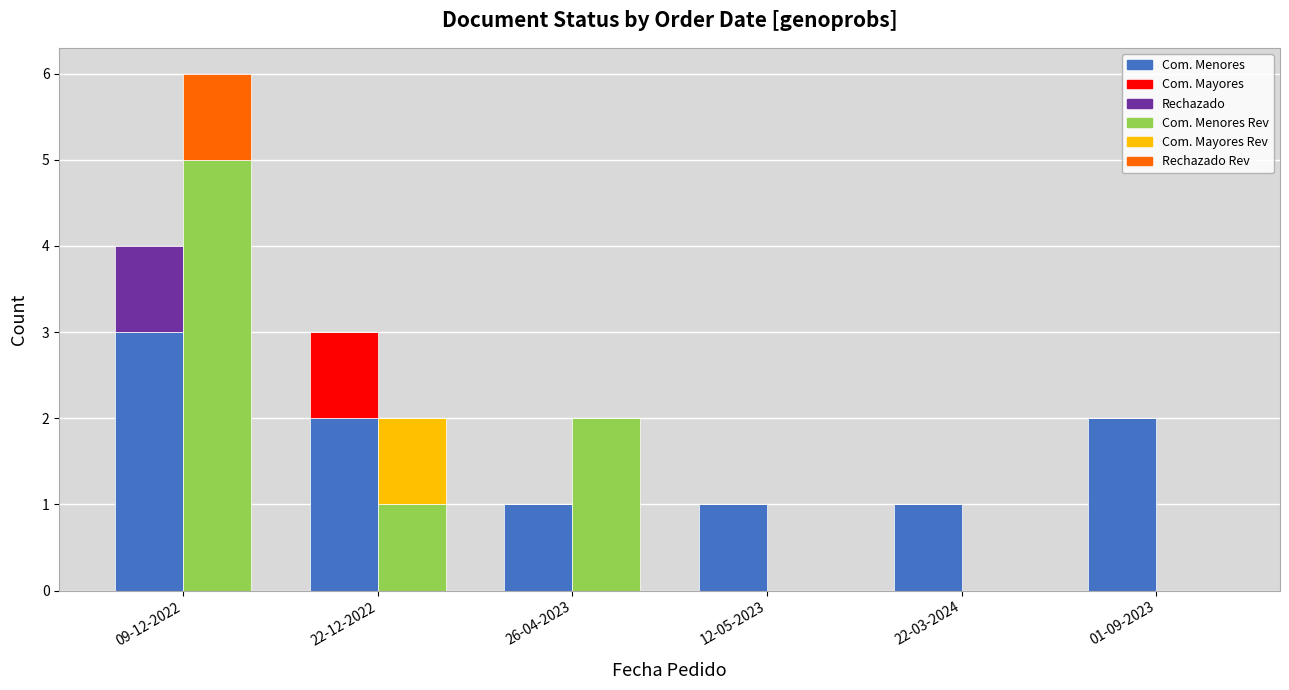

At how many categories does at least one series exceed 0?

6